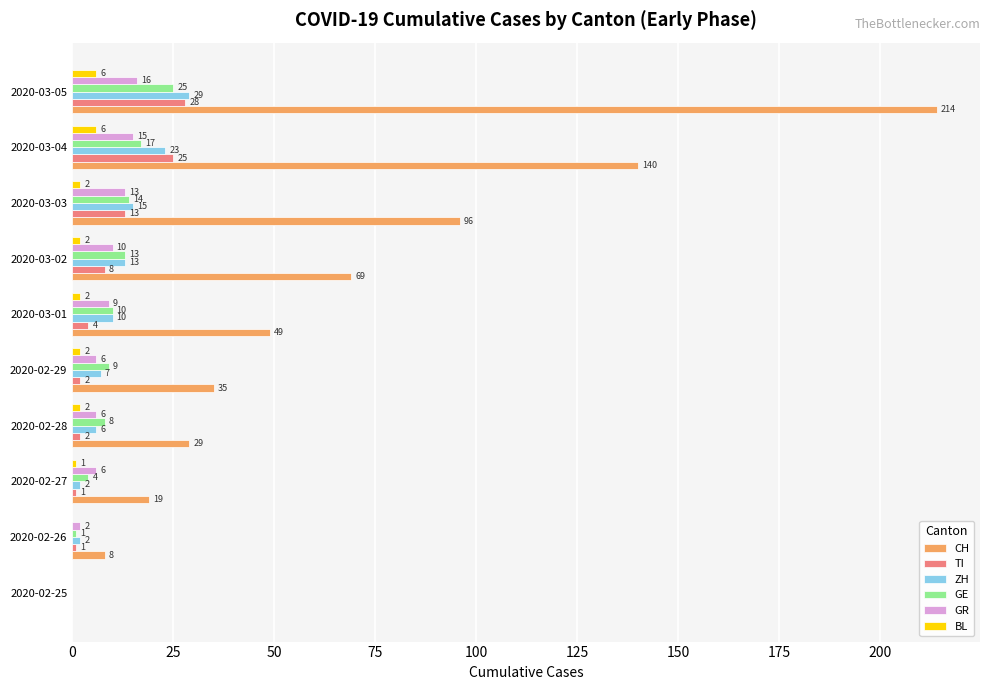

Where is GE nearest to the value 12?

2020-03-02